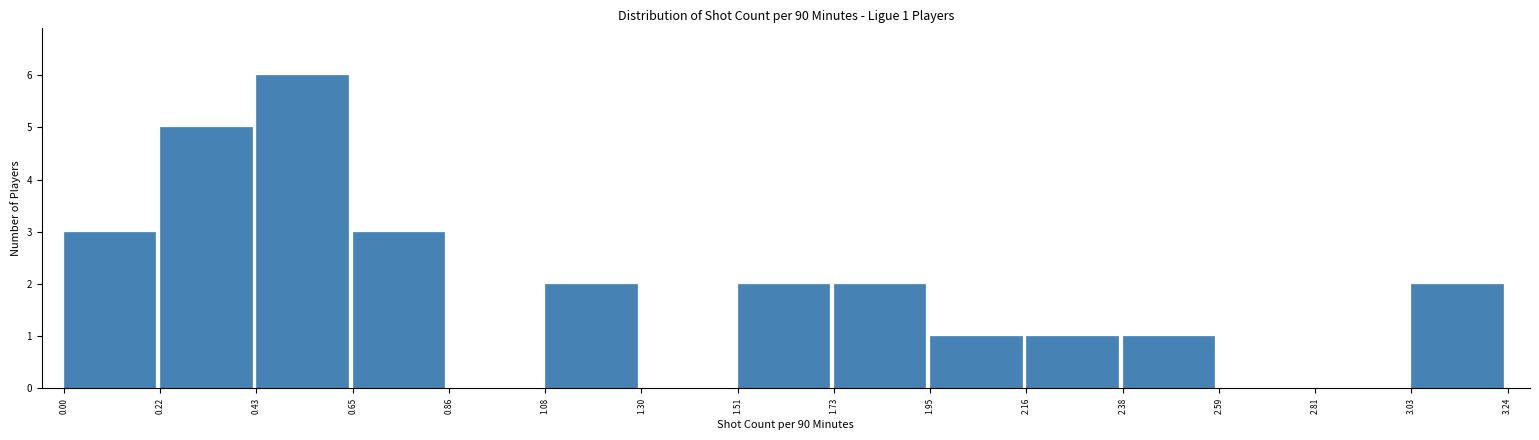

Which range on the x-axis has the tallest bar?

0.43 to 0.65